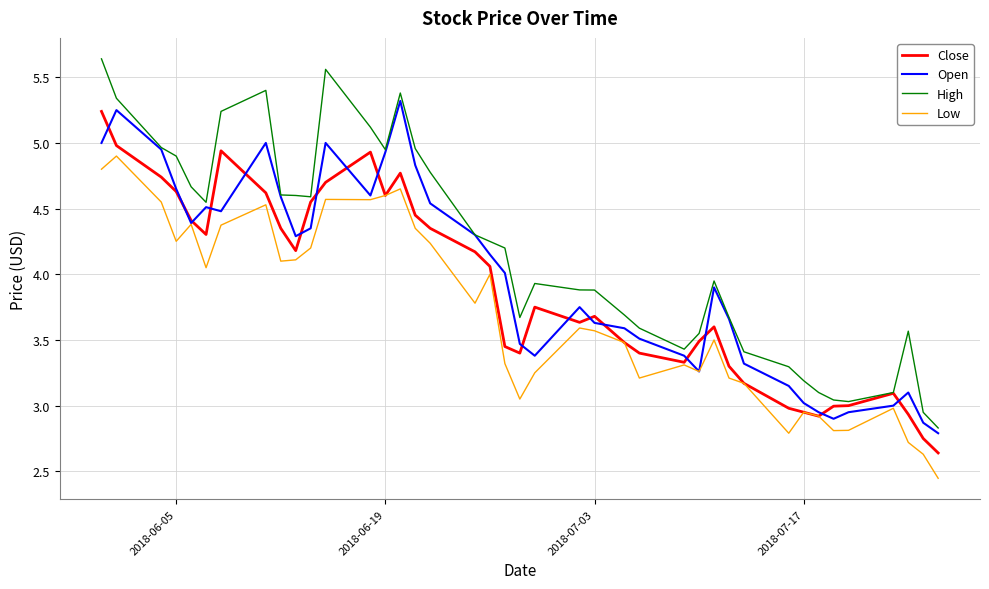

Which series has the largest total across all categories?

High